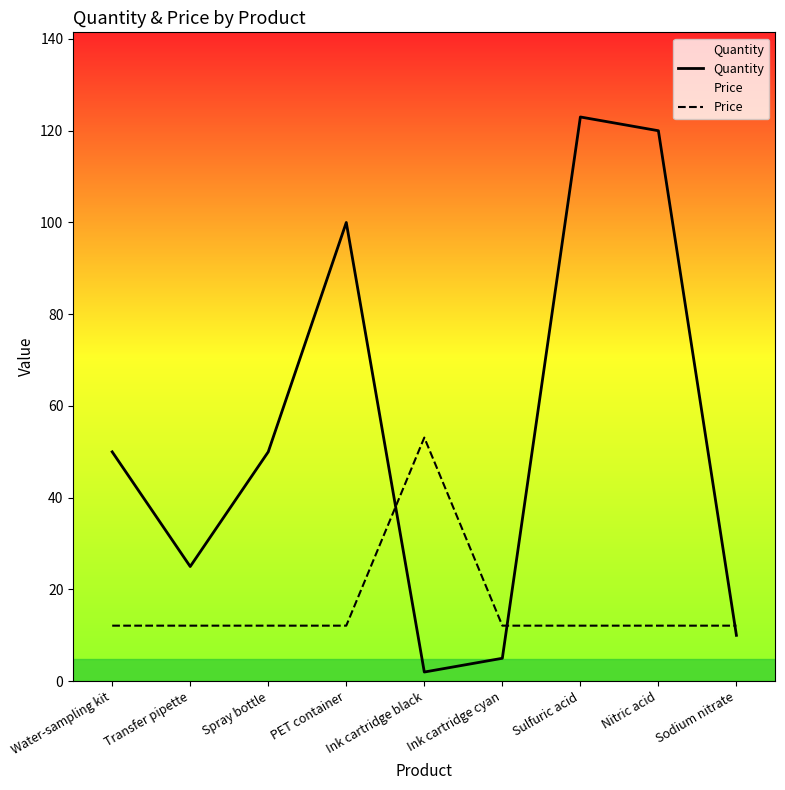

Where do Price and Quantity first cross each other?

PET container and Ink cartridge black